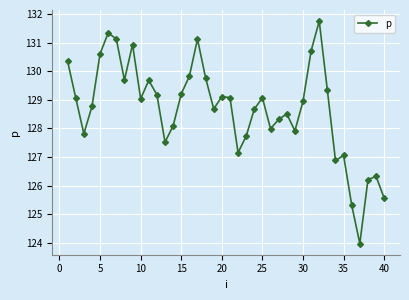

How many points are higher than both their immediate neighbors (excluding endpoints)?

10